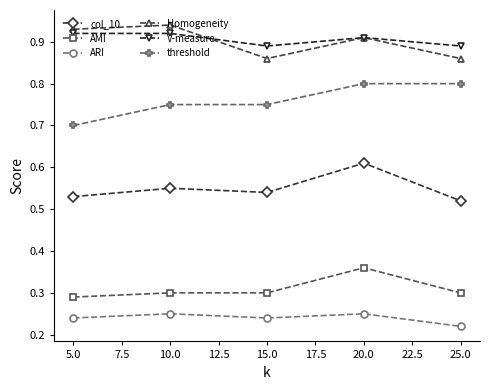

What is the label of the 5th point from the left?

25.0